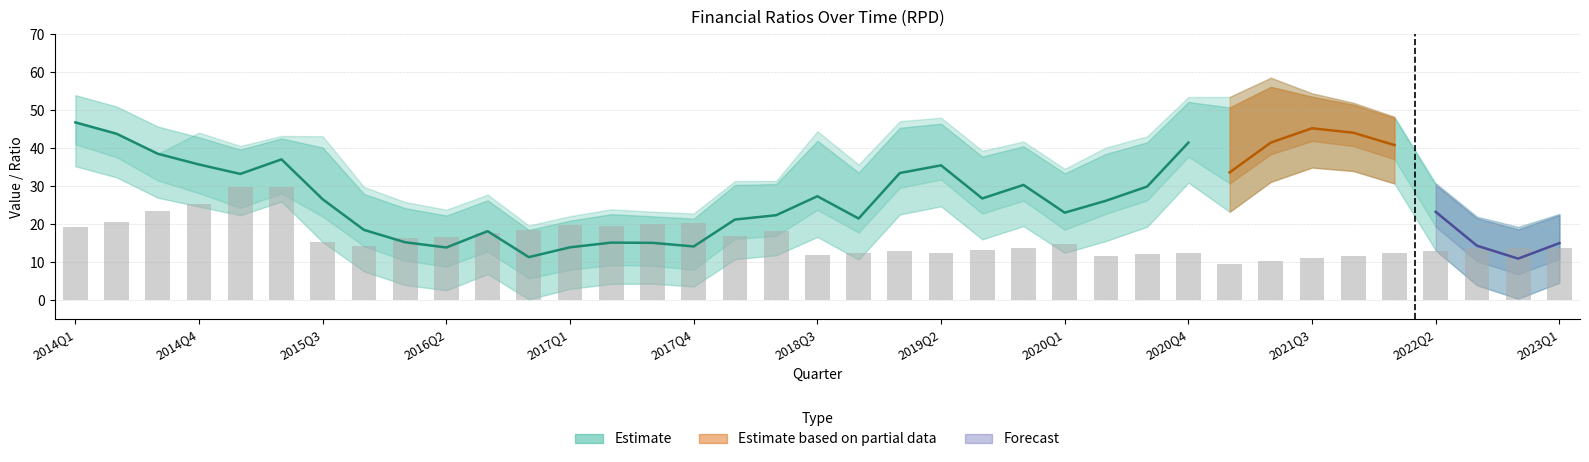

What is the difference between the highest and lowest values at 2016Q2?

13.7